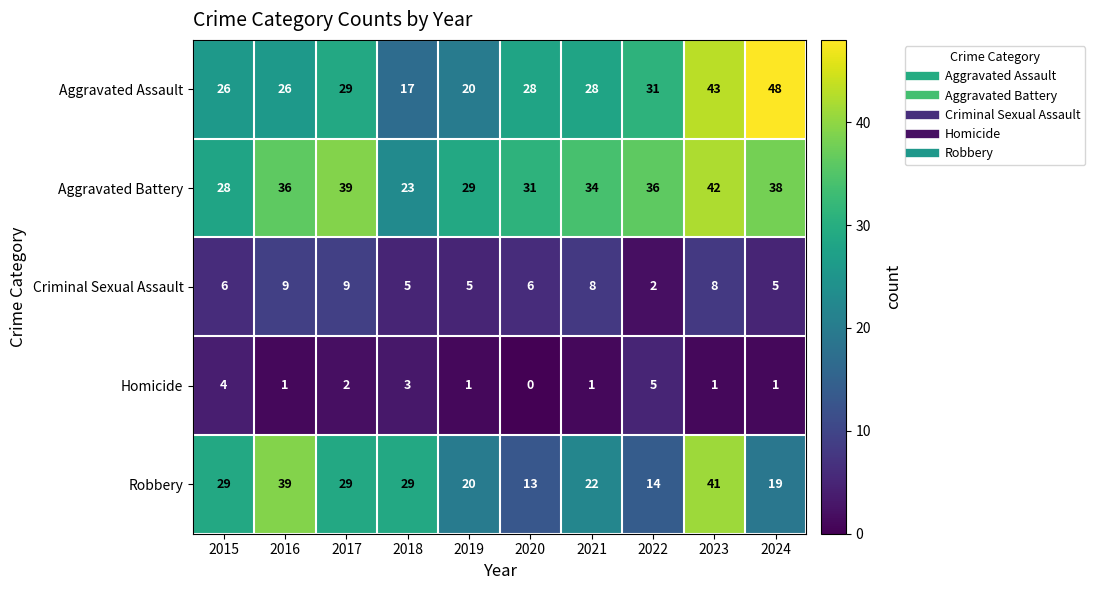

True or false: Robbery has a value of 19 at 2015.

False